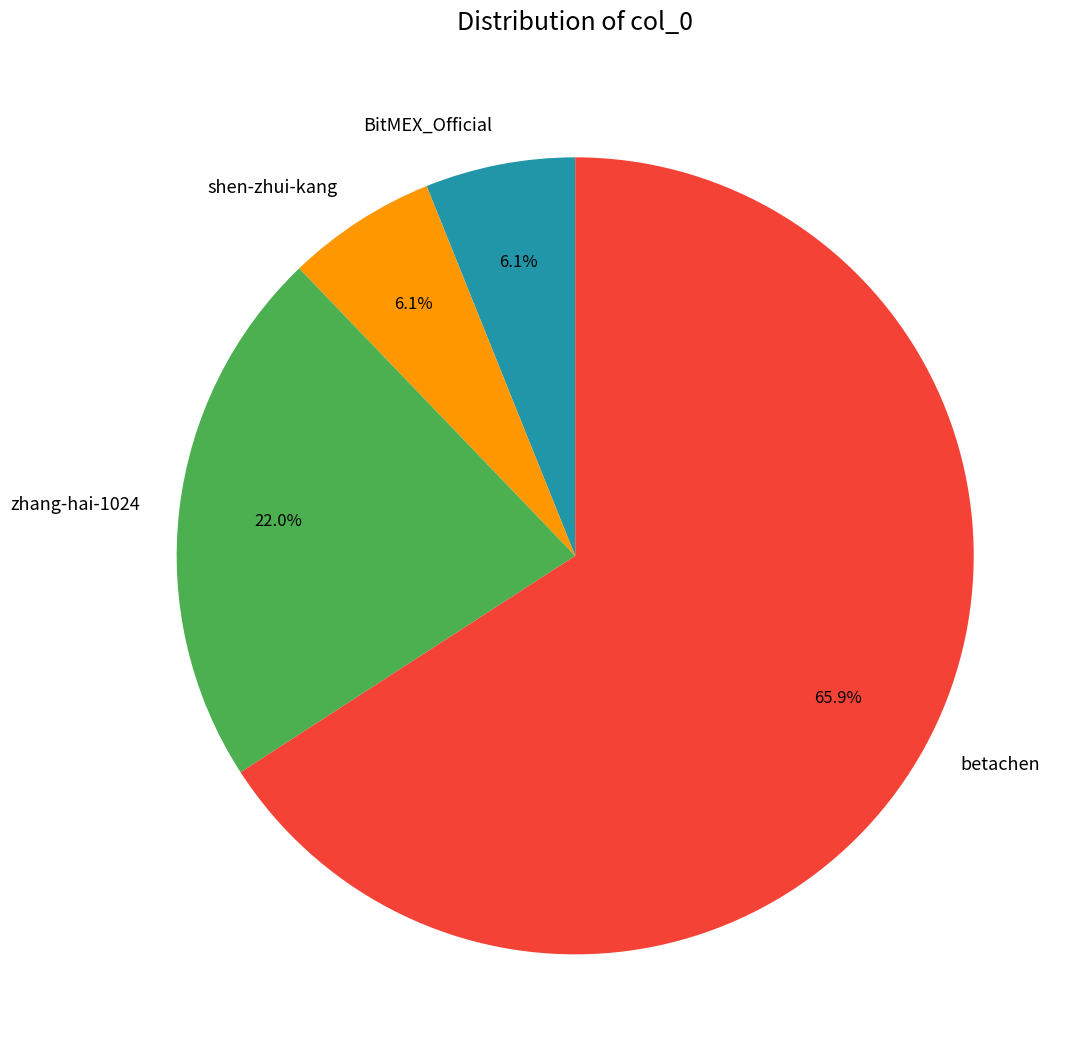

The shen-zhui-kang slice represents 17% of the pie. True or false?

False